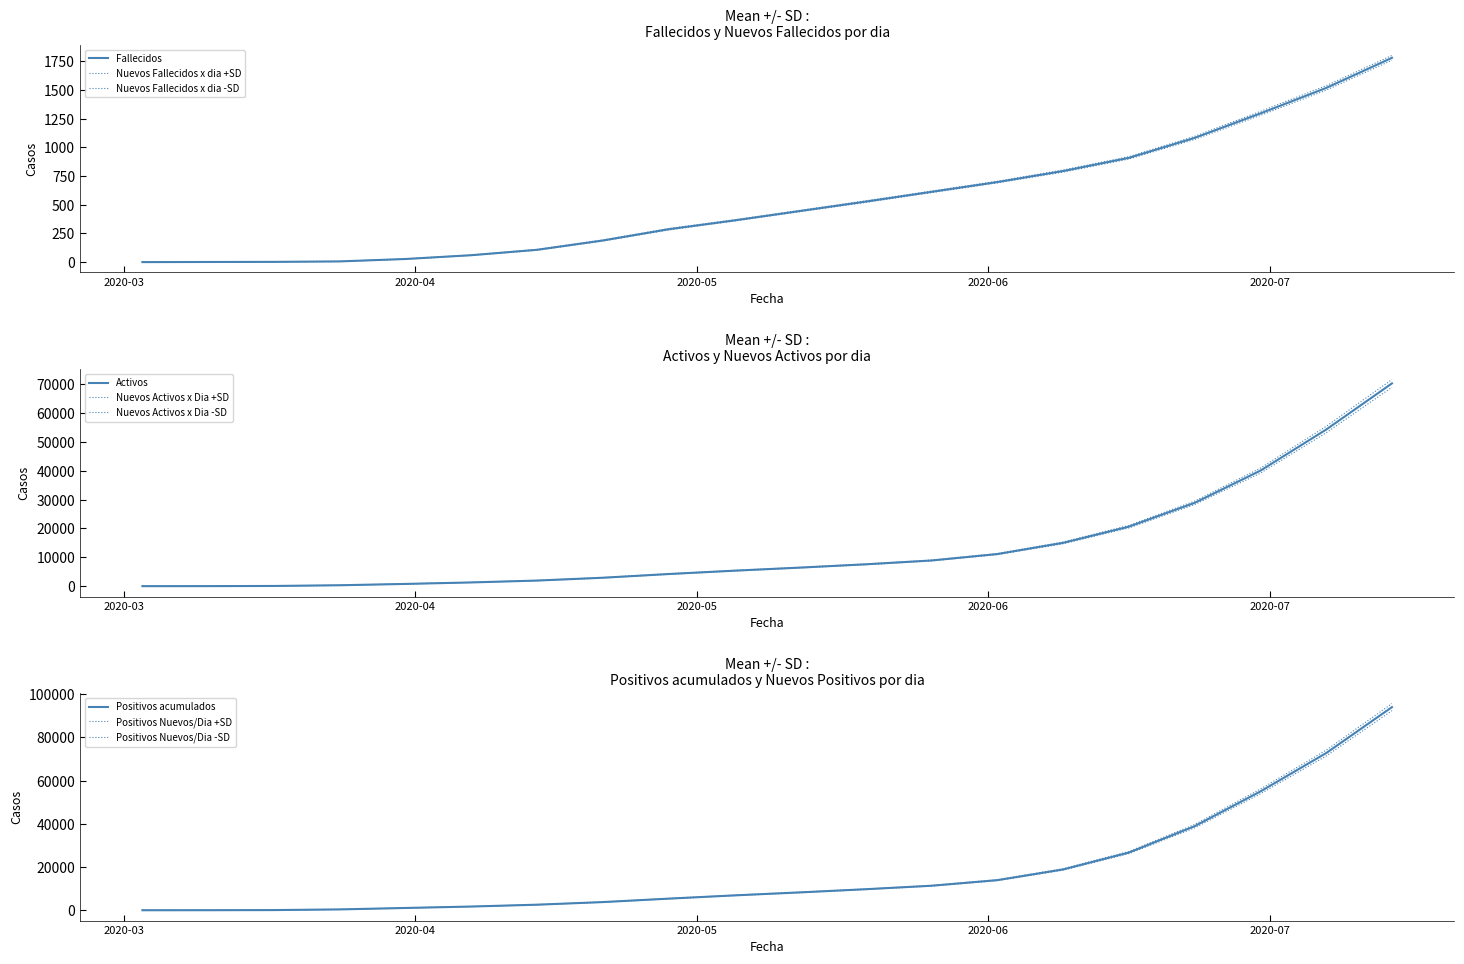

At which label is Fallecidos closest to 889?

2020-06-16